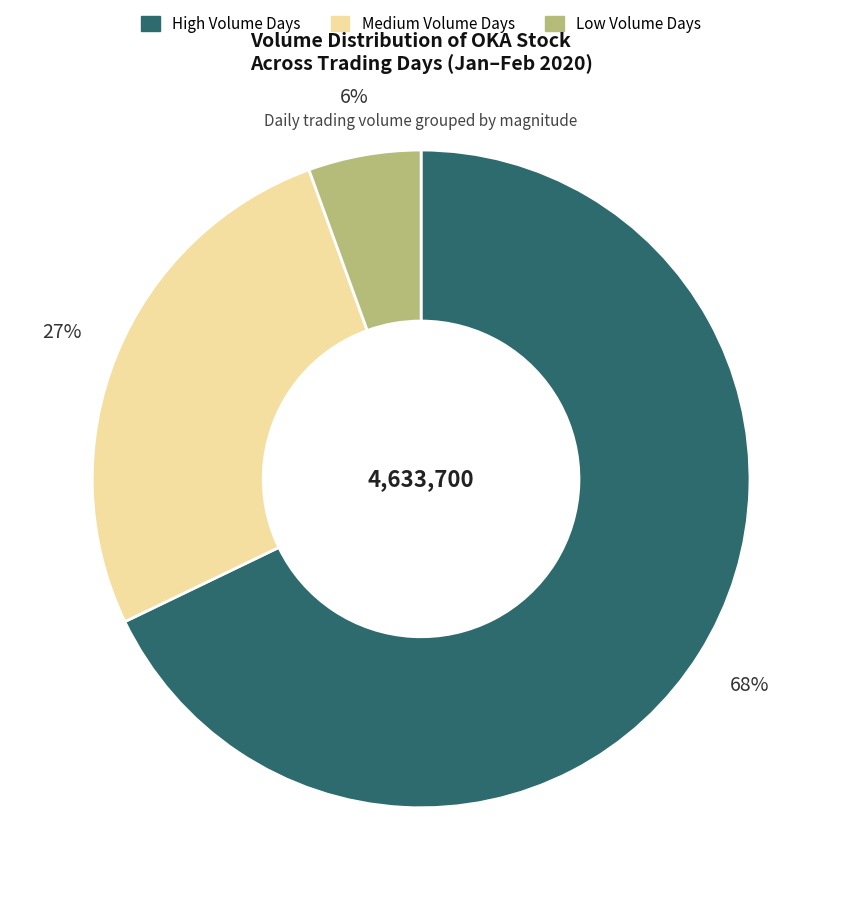

Is there a majority slice in this chart?

Yes